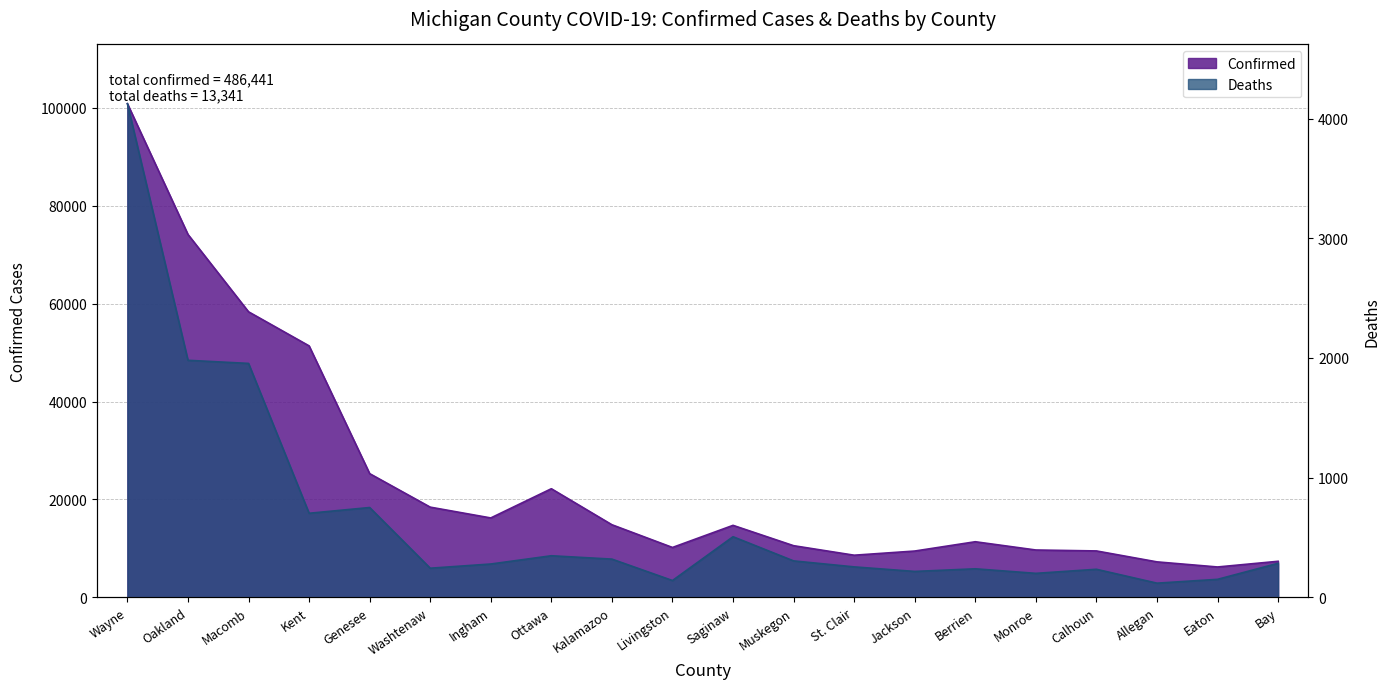

Is it true that Deaths equals 190 at Muskegon?

False